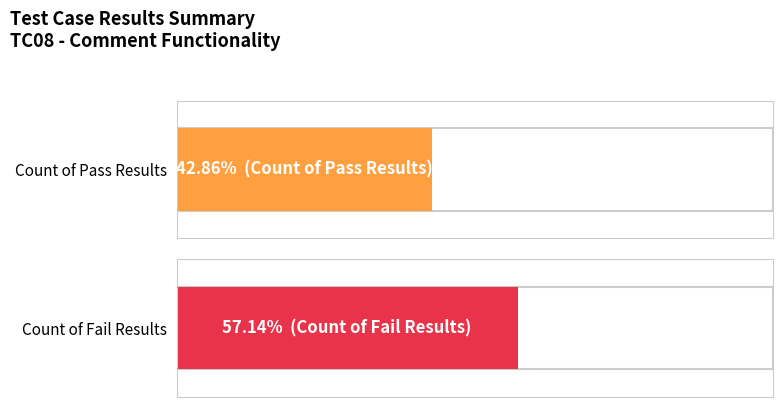

What is the value of the 2nd bar from the left?

4